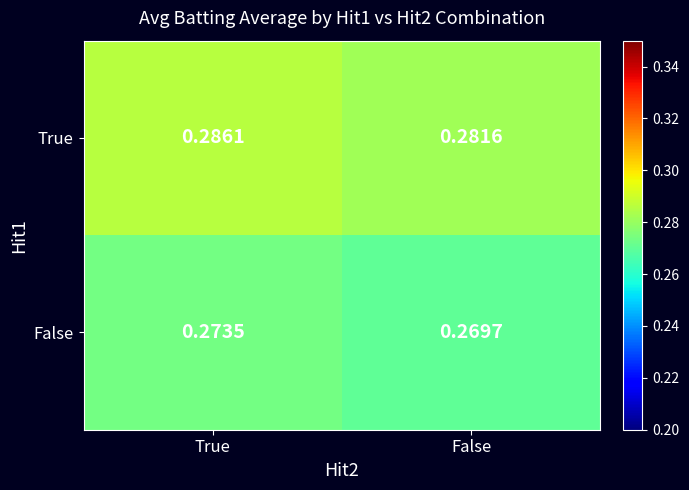

Which series has the widest spread of values?

True